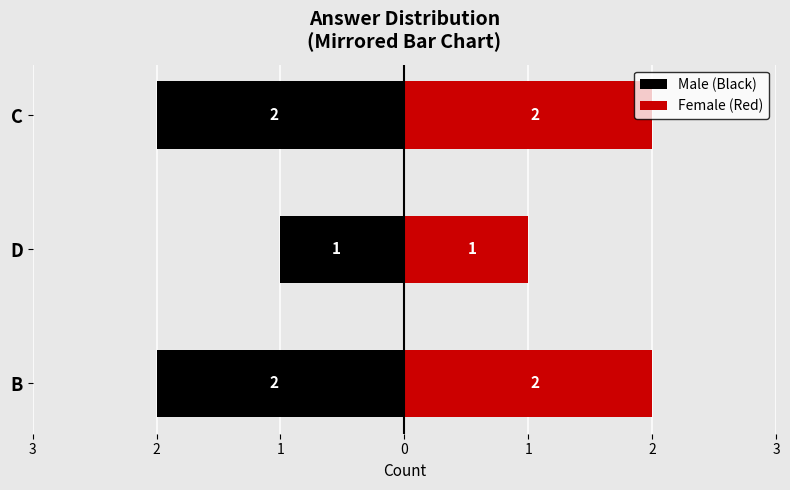

What value does the Male (Black) series have at D?

-1